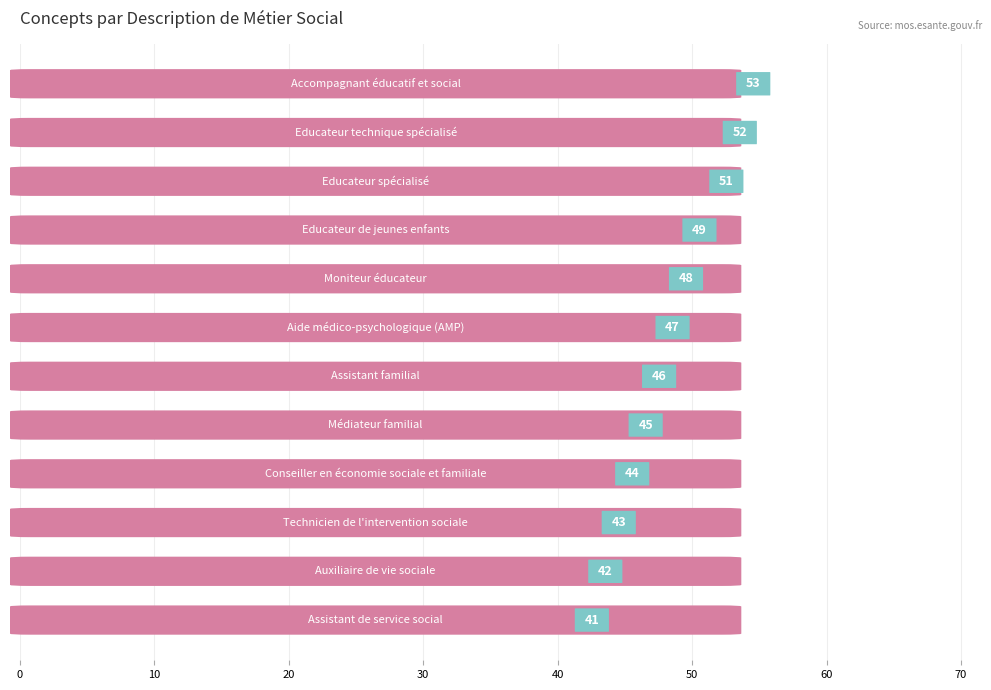

What is the difference between the maximum and minimum values?

12